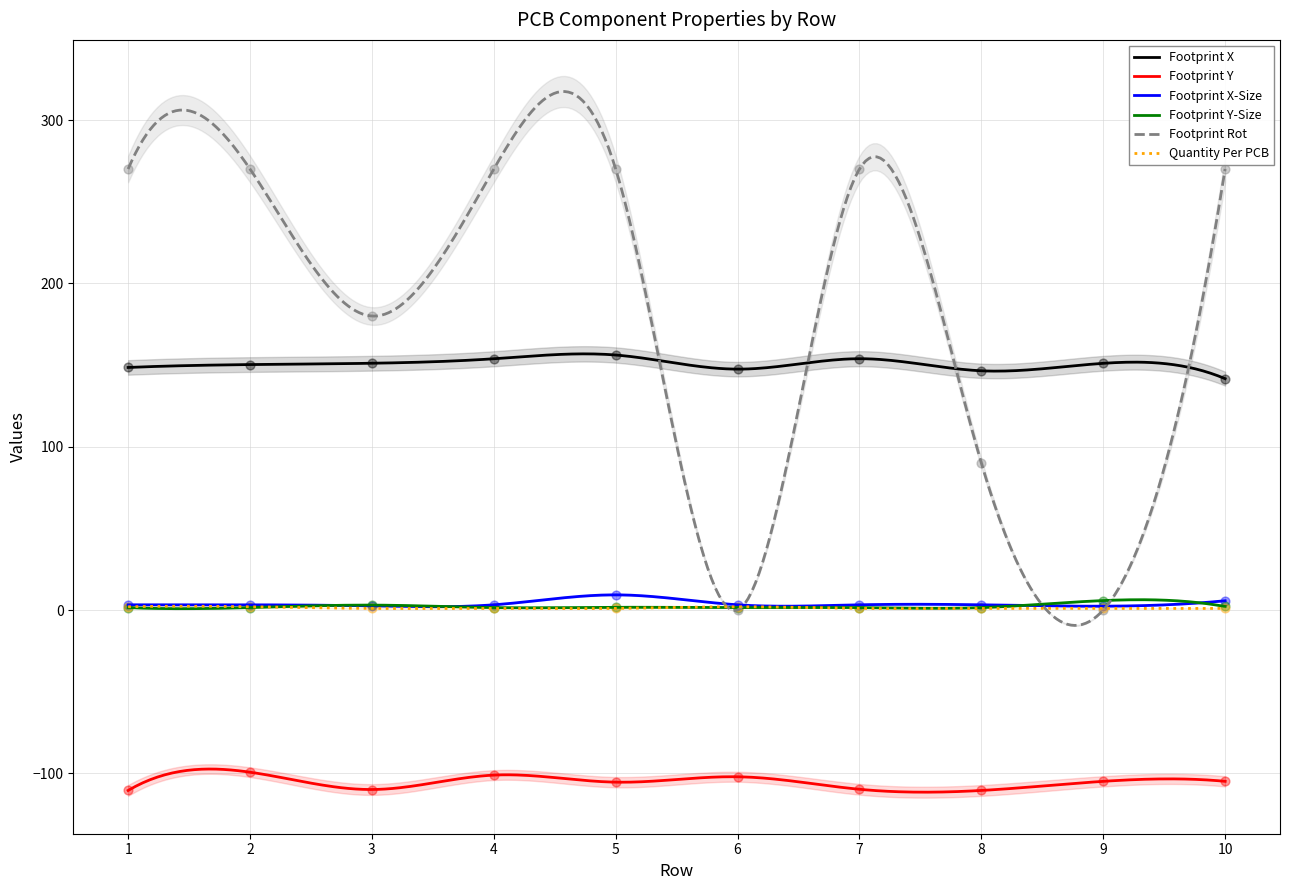

At how many categories does at least one series exceed 188?

6